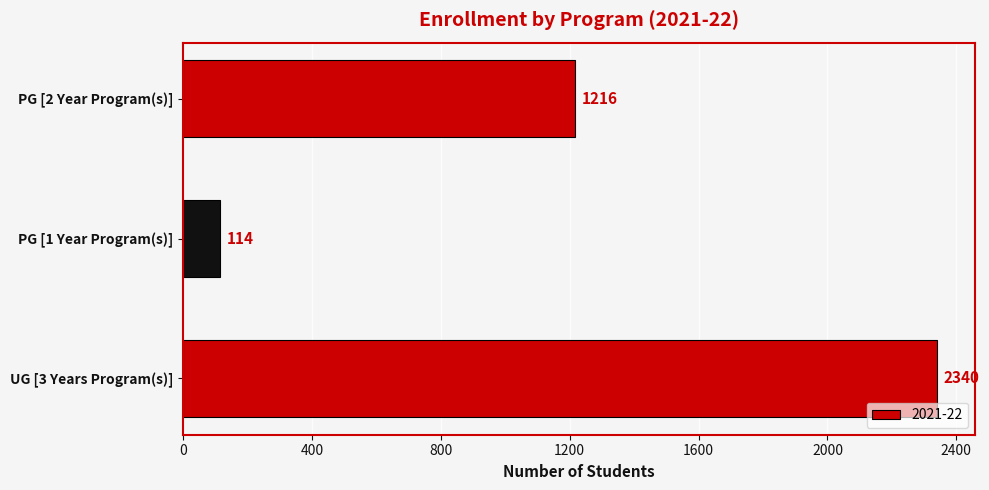

What is the difference between the maximum and minimum values?

2226